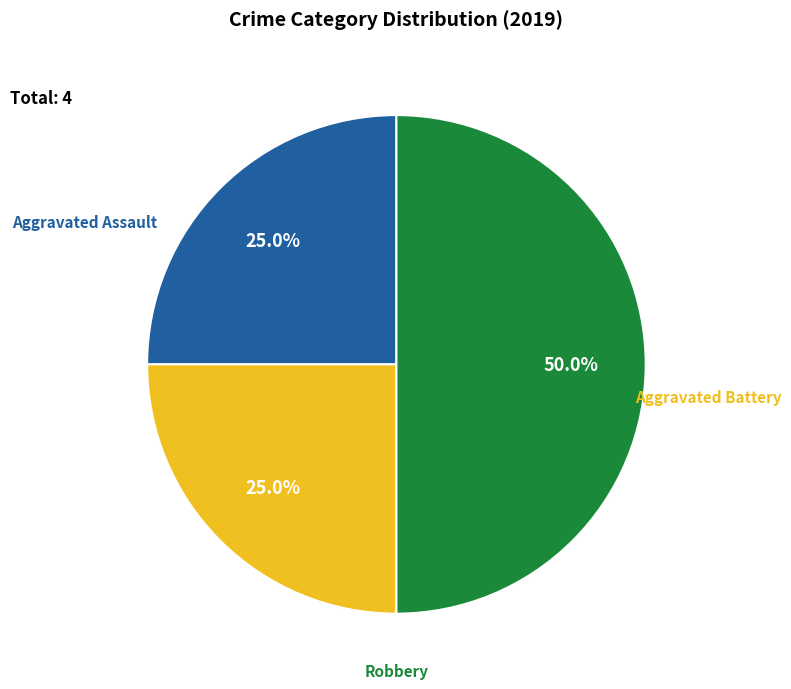

What is the change in value from Aggravated Assault to Robbery?

+1